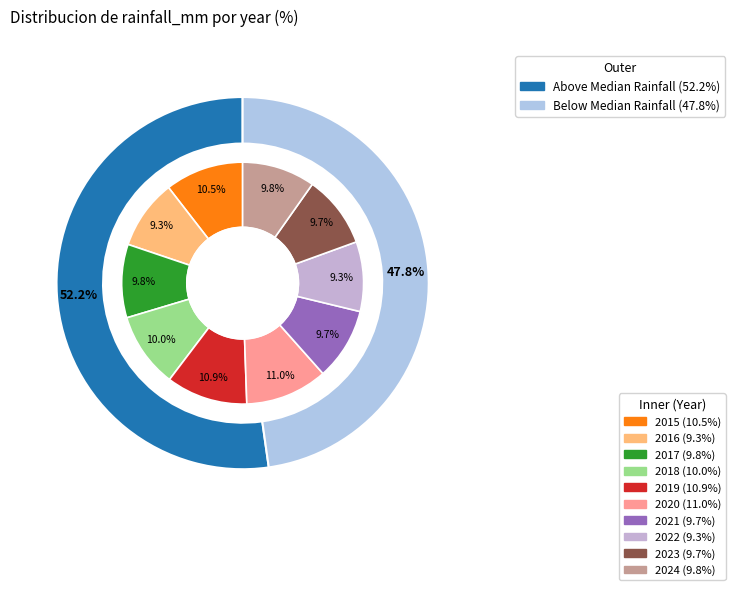

Does 2018 account for over 50% of the chart?

No